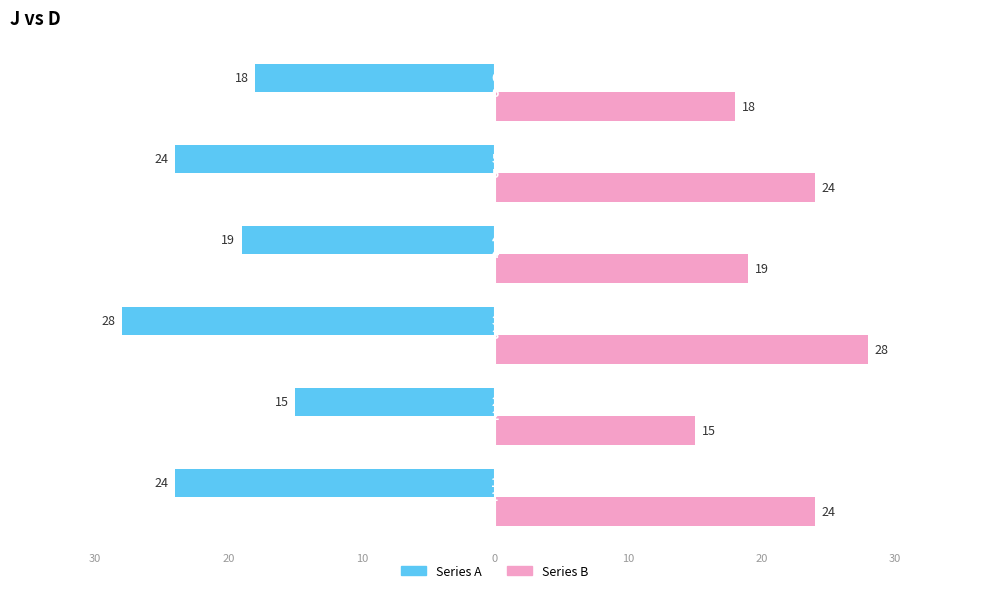

What is the value of the Series B bar at the 5th from the left?

24